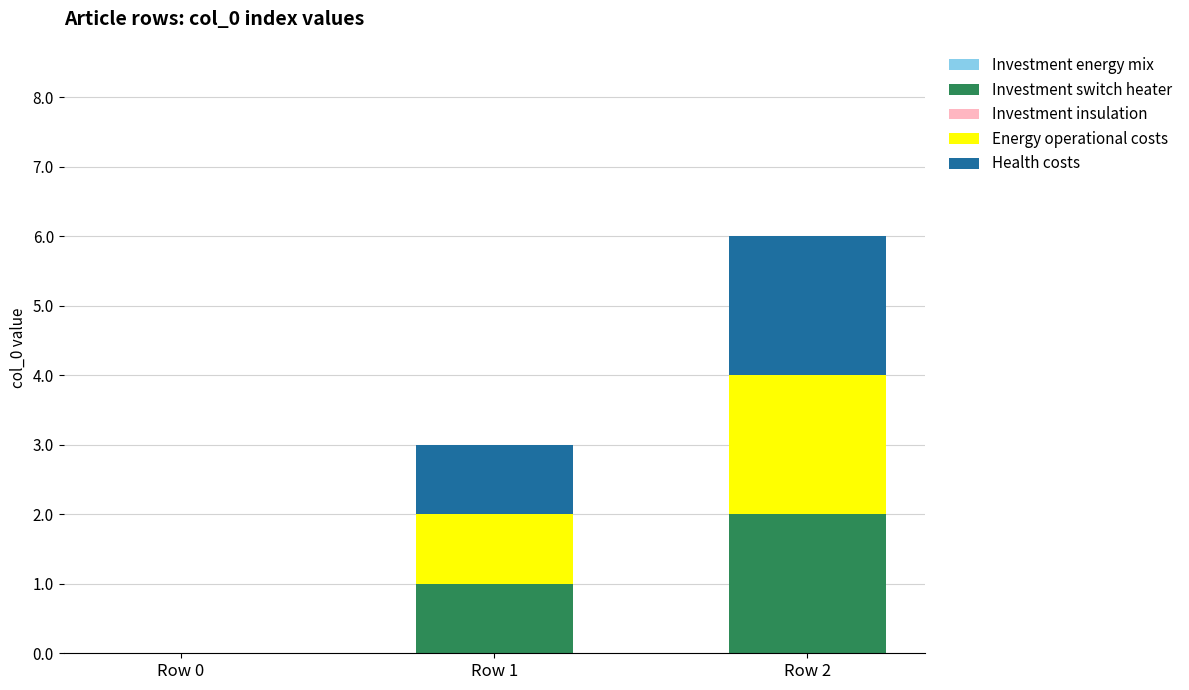

The Investment switch heater series shows 2 at Row 2. True or false?

True